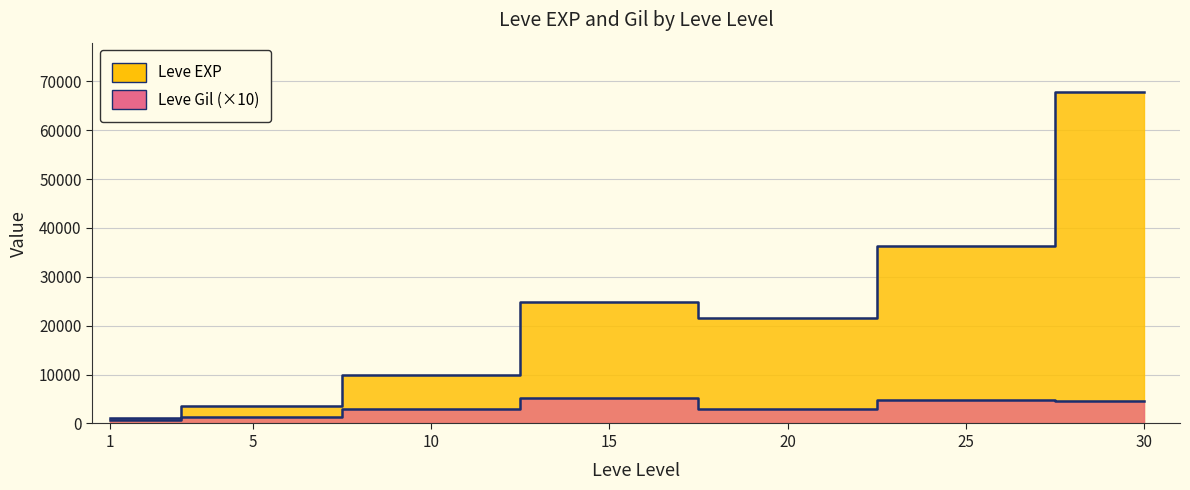

What is the value of the Leve Gil point at the 3rd from the left?

2930